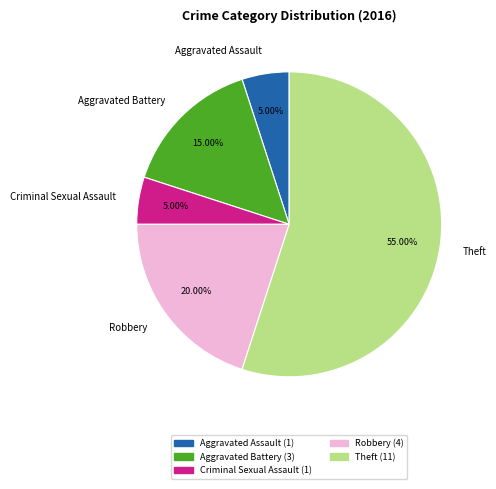

Does Aggravated Battery account for over 50% of the chart?

No